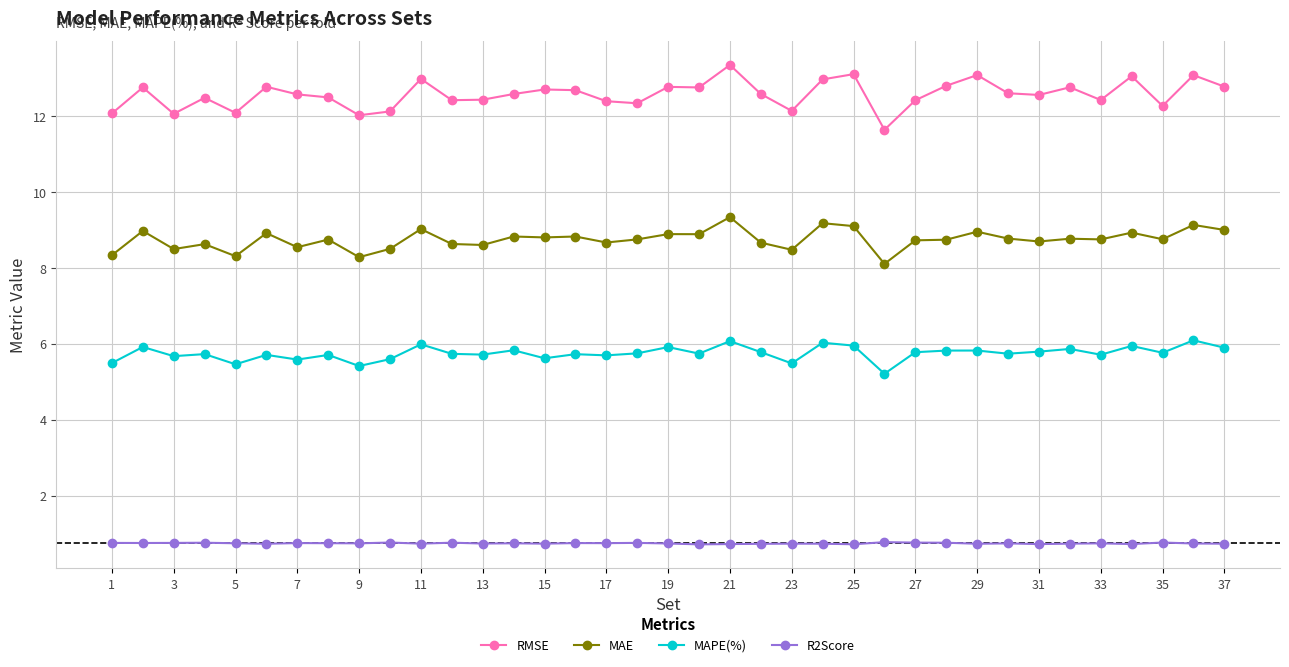

True or false: MAPE(%) and MAE intersect in this chart.

False